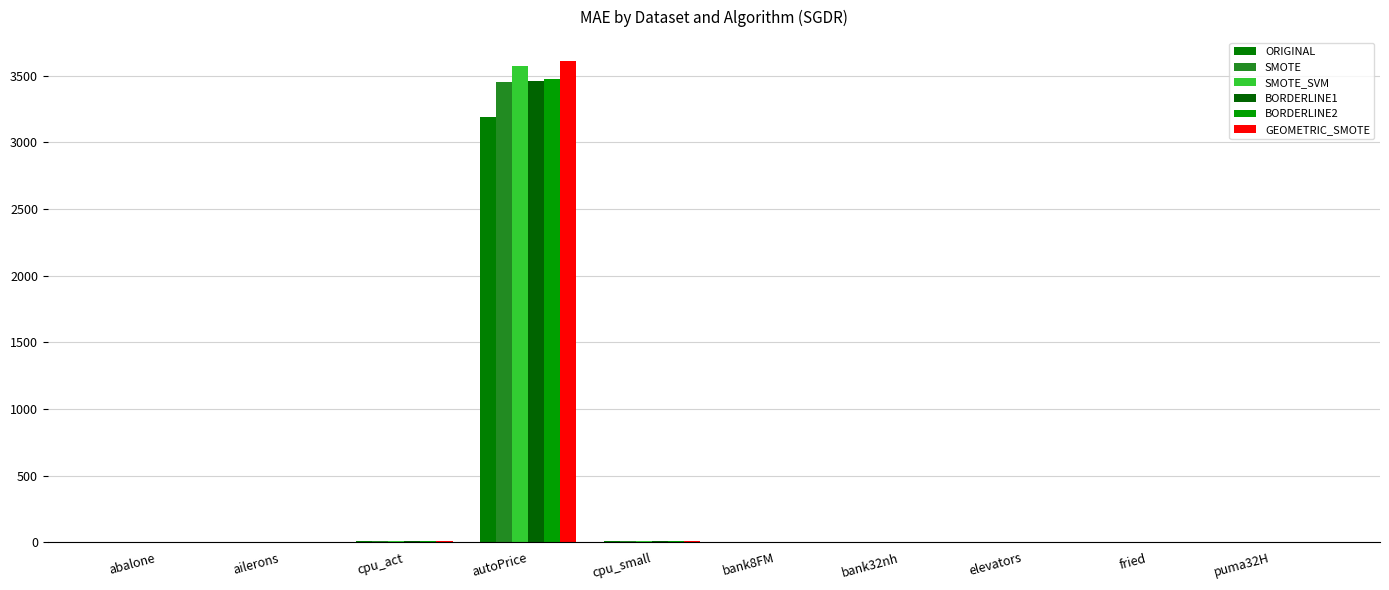

The value of GEOMETRIC_SMOTE at puma32H is 0.0. True or false?

True